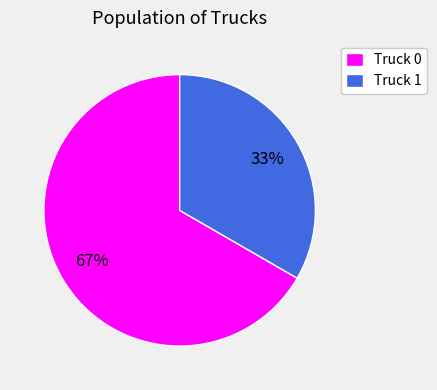

Do Truck 1 and Truck 0 together represent more than half of the pie?

Yes